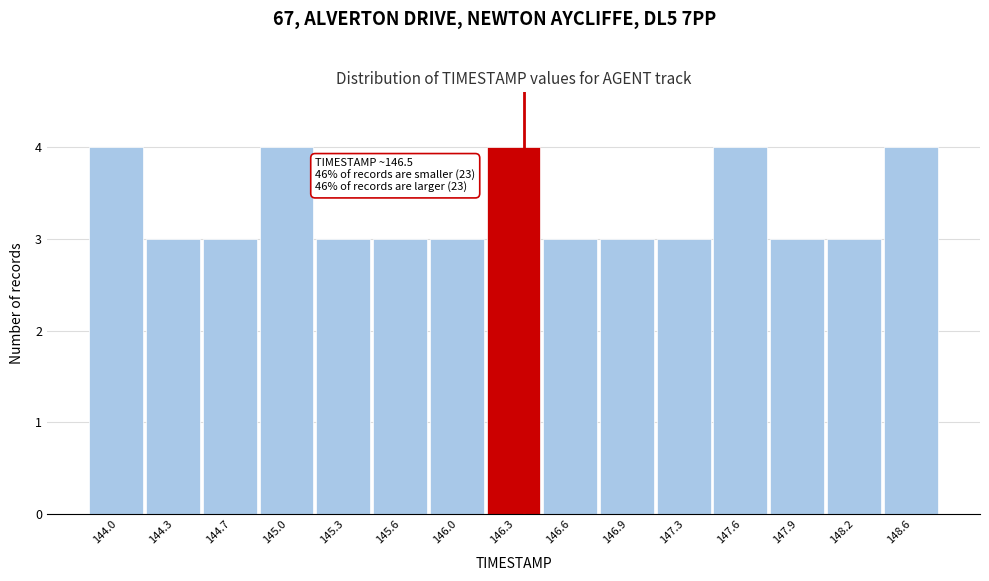

Reading left to right, what are all the values shown in this chart?

4	3	3	4	3	3	3	4	3	3	3	4	3	3	4